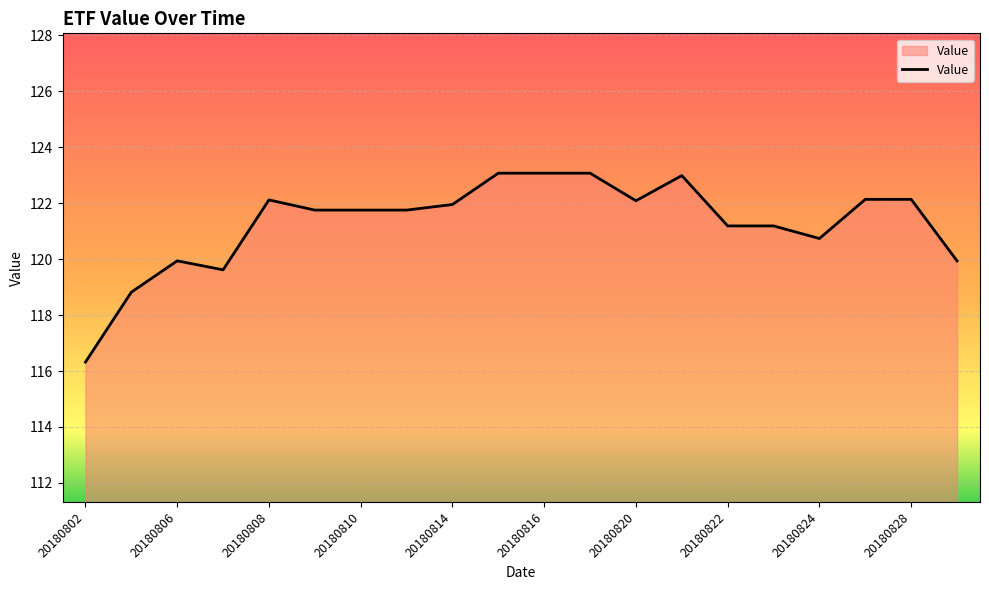

What is the difference between the maximum and minimum values?

6.8